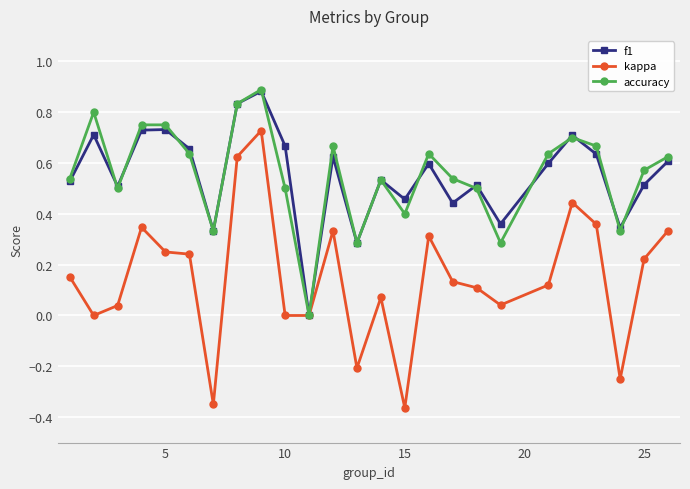

How many accuracy values are between 0 and 1?

25